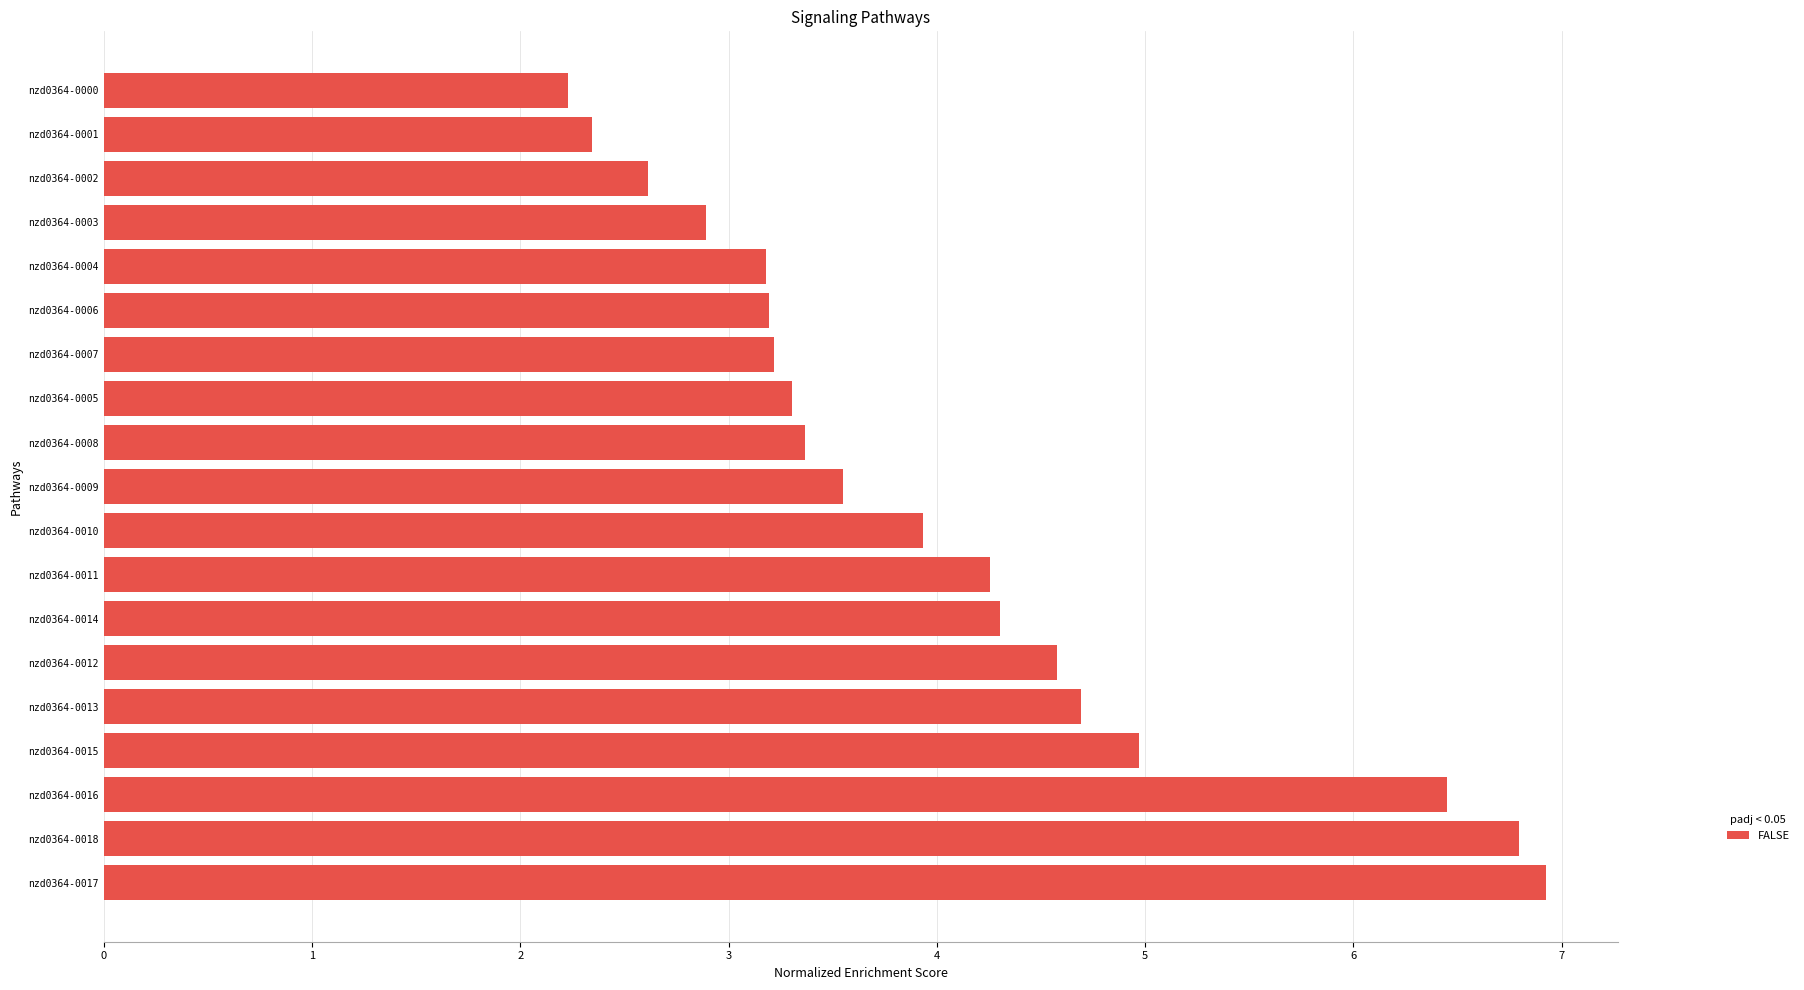

What is the difference between the maximum and minimum values?

4.7